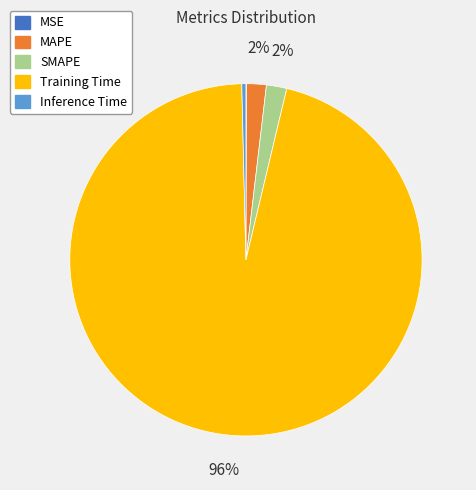

Which category has the biggest portion of the pie?

Training Time